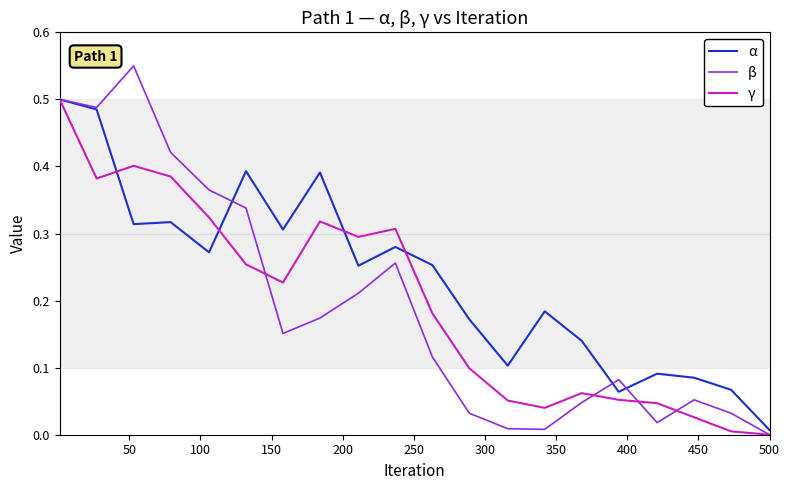

Which series has the widest spread of values?

β